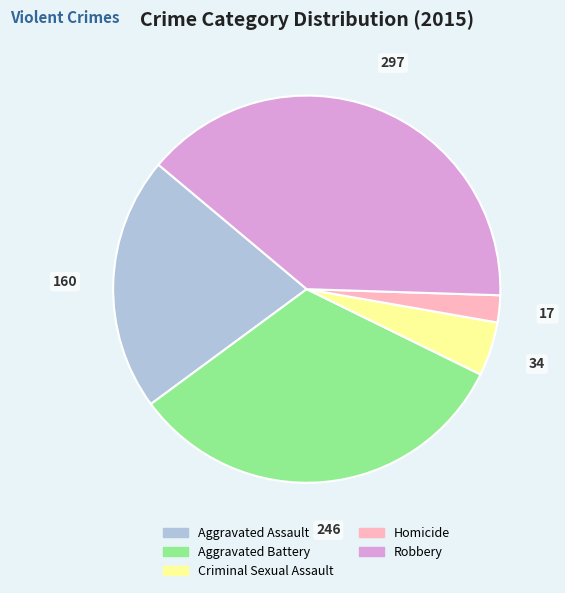

Do Aggravated Battery and Criminal Sexual Assault together represent more than half of the pie?

No